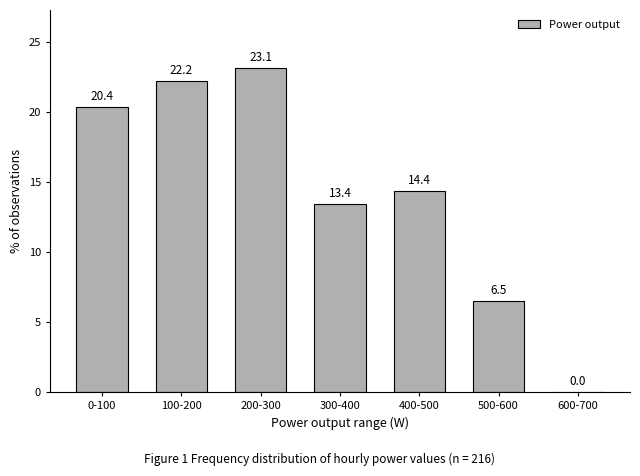

Reading right to left, extract all data points from this chart.

600-700=0.0	500-600=6.5	400-500=14.4	300-400=13.4	200-300=23.1	100-200=22.2	0-100=20.4